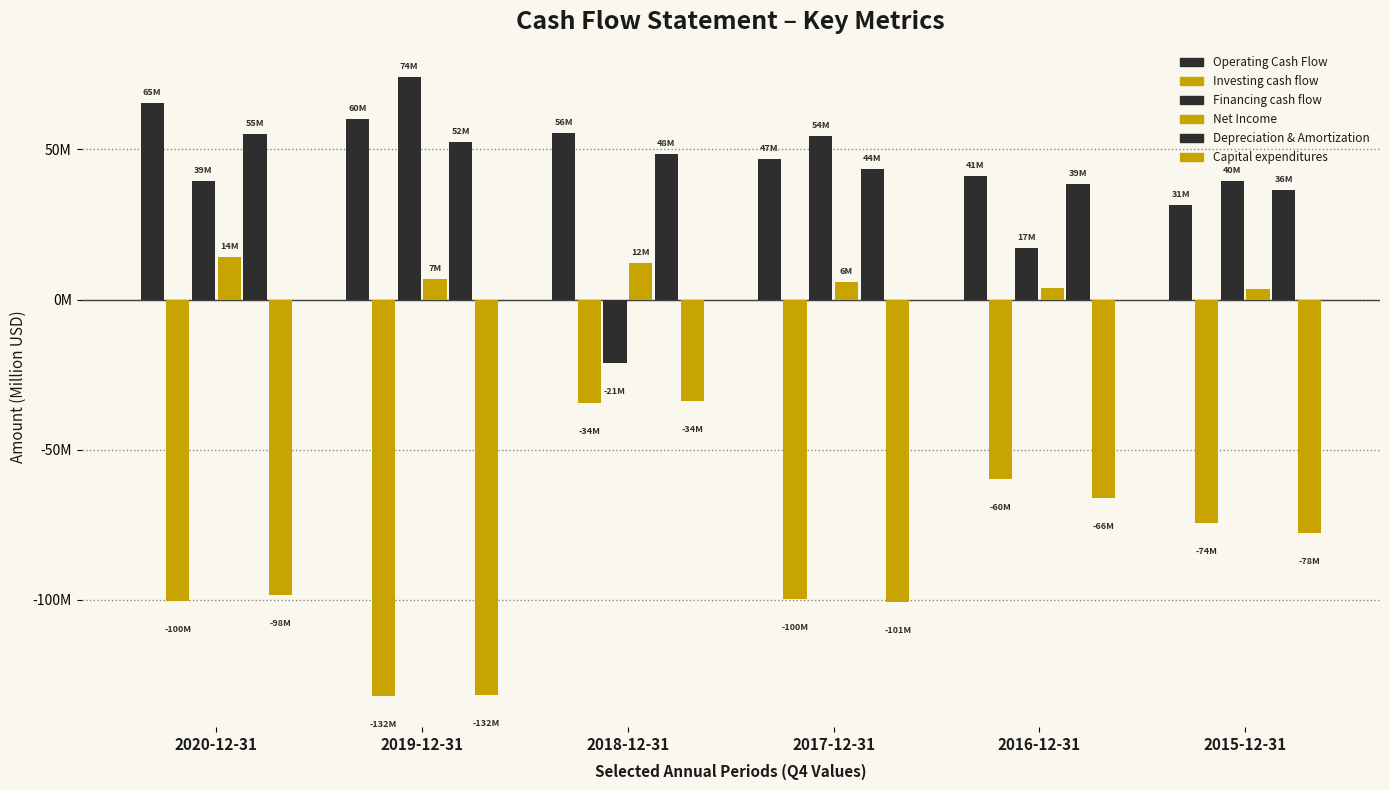

Are the bars horizontal?

No